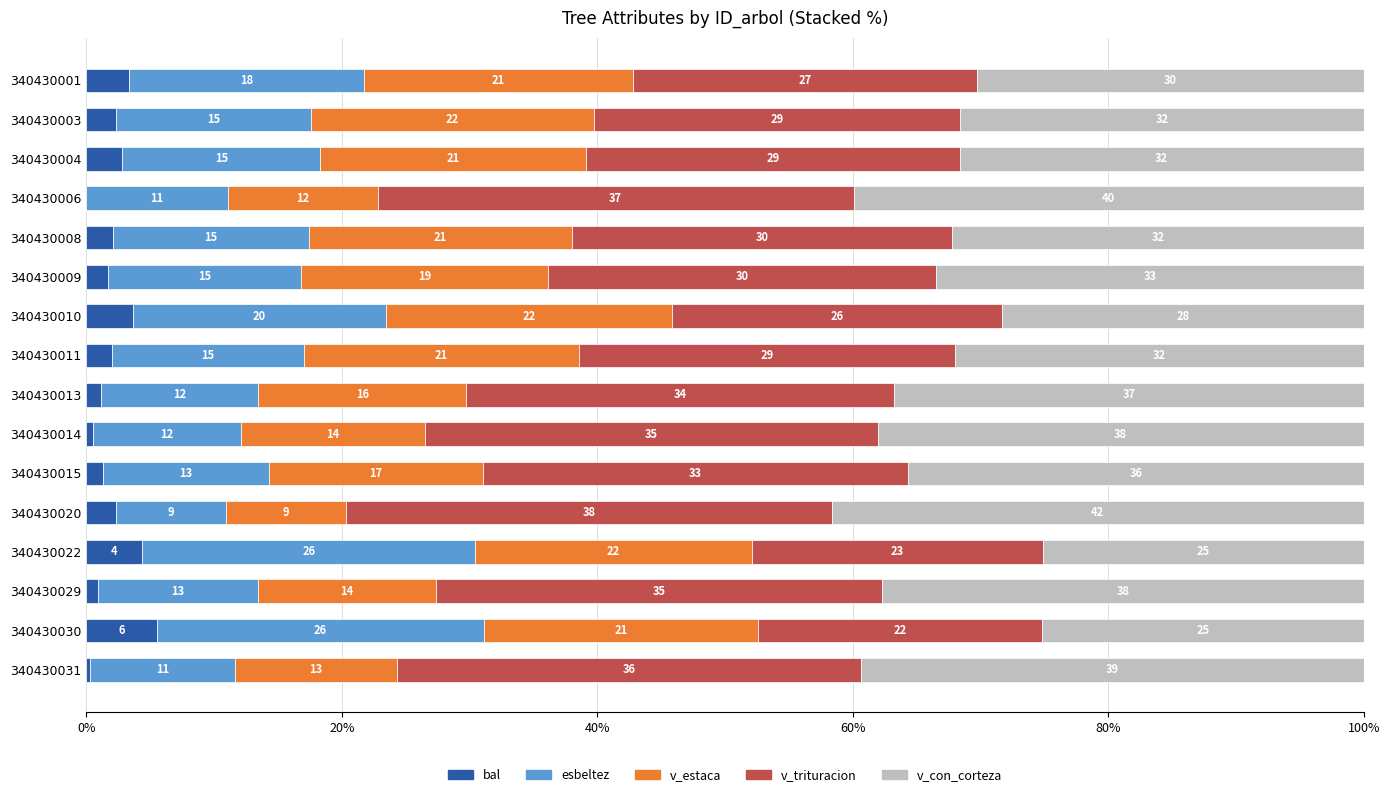

What are all the series names shown in the legend?

bal, esbeltez, v_estaca, v_trituracion, v_con_corteza